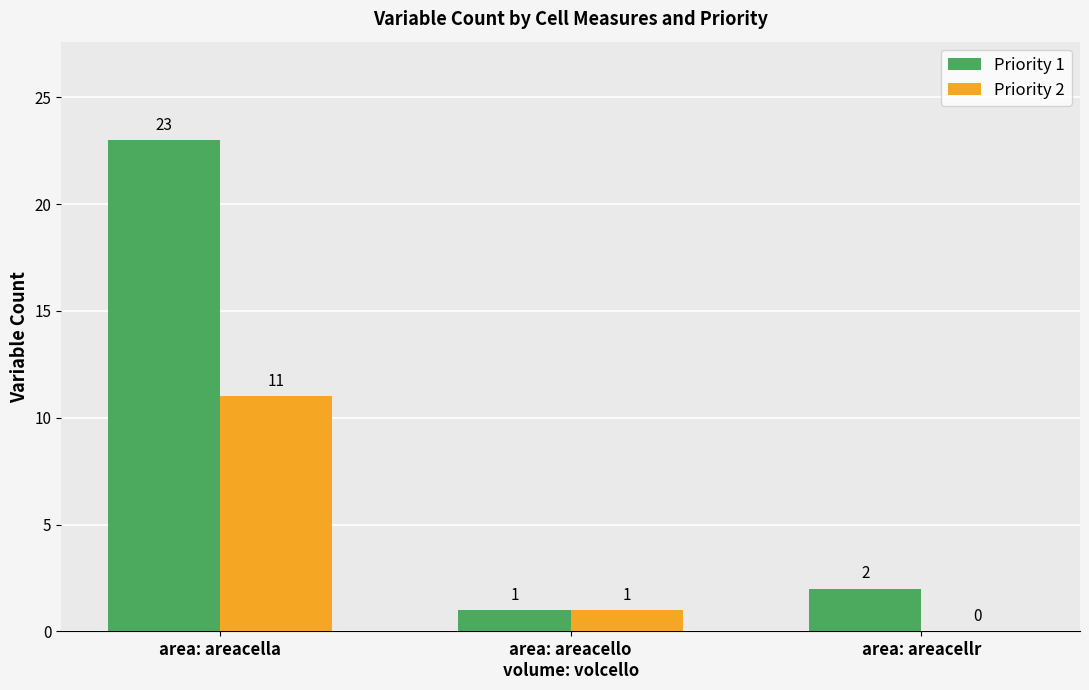

The value of Priority 2 at area: areacellr is 0. True or false?

True